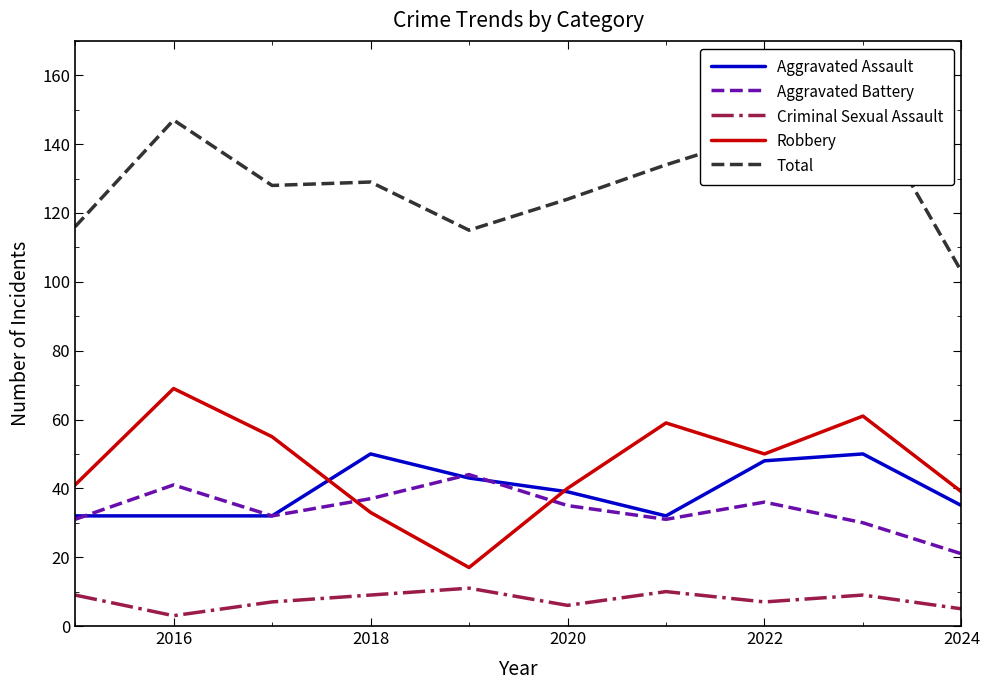

What is the difference between the maximum and minimum values in the Criminal Sexual Assault series?

8